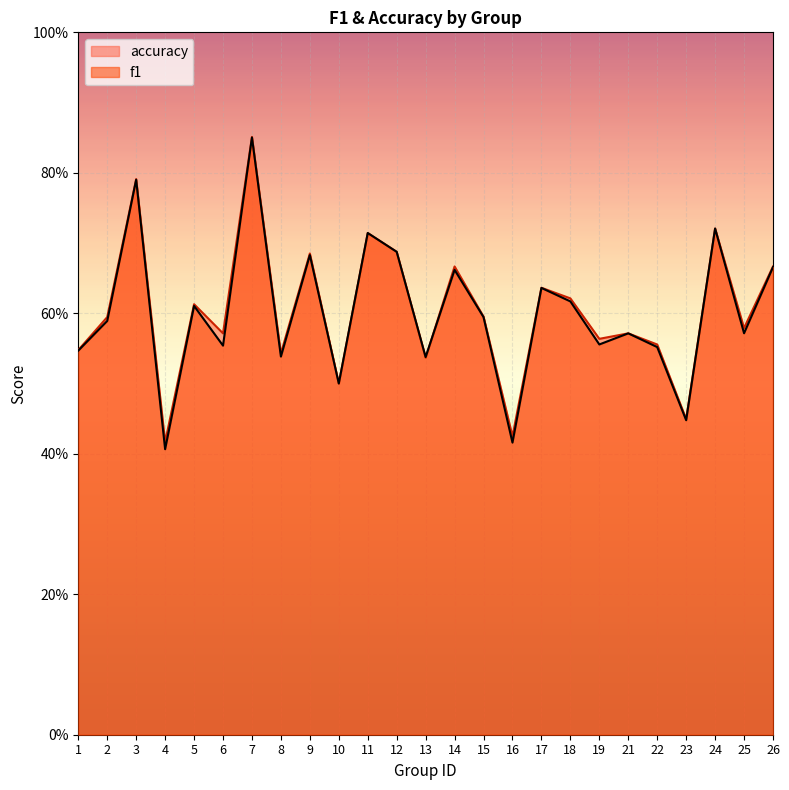

Which has a higher value, 9 or 11?

11